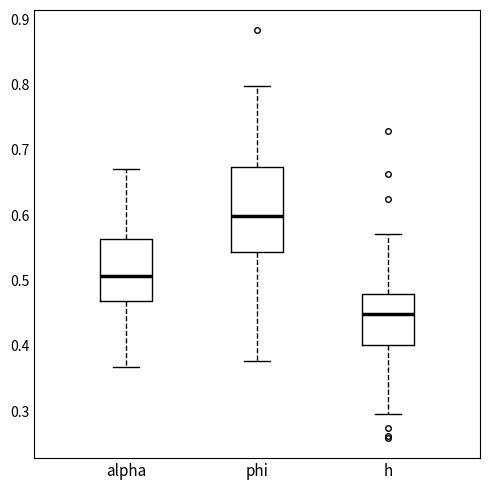

Where does the upper whisker of the box for h end on the y-axis? The values are not printed on the chart, so give them approximately, as read against the axis.

0.57